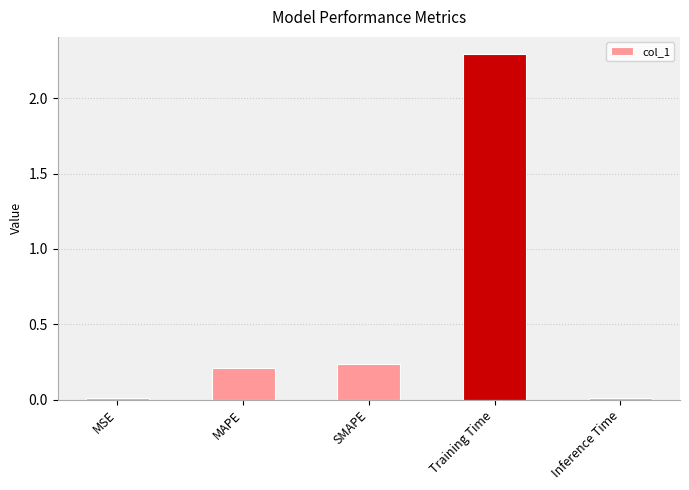

Are the bars grouped side by side (vs. stacked)?

No